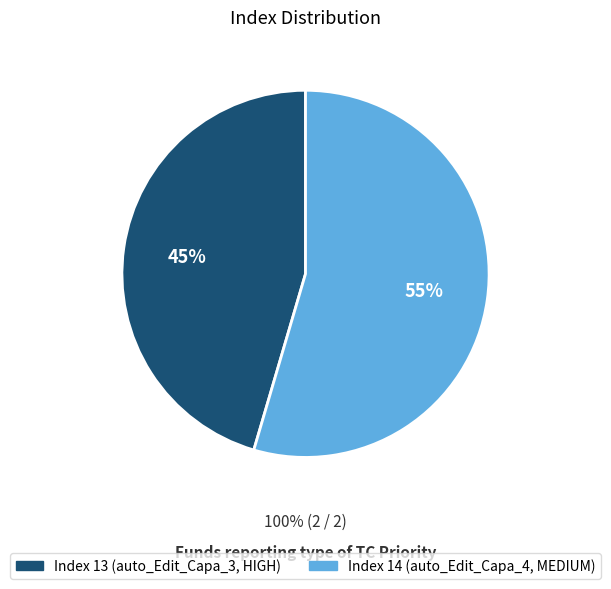

Is it true that 13 is 57% of the pie?

False